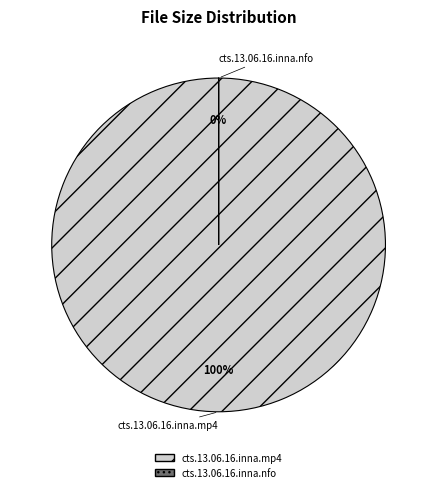

Count the number of slices in the pie.

2